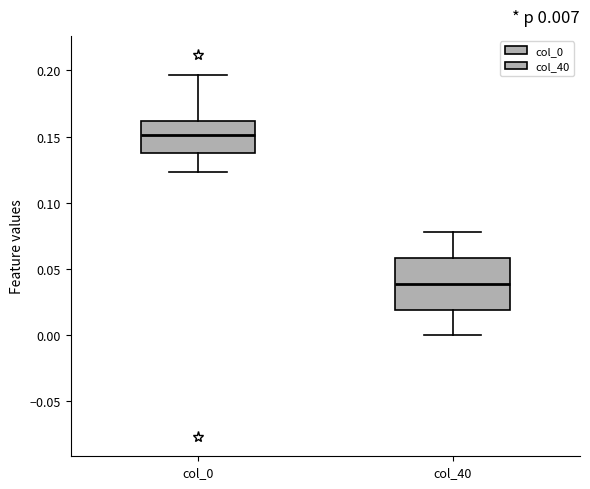

Comparing the boxes themselves (not the whiskers), which one is the tallest?

col_40